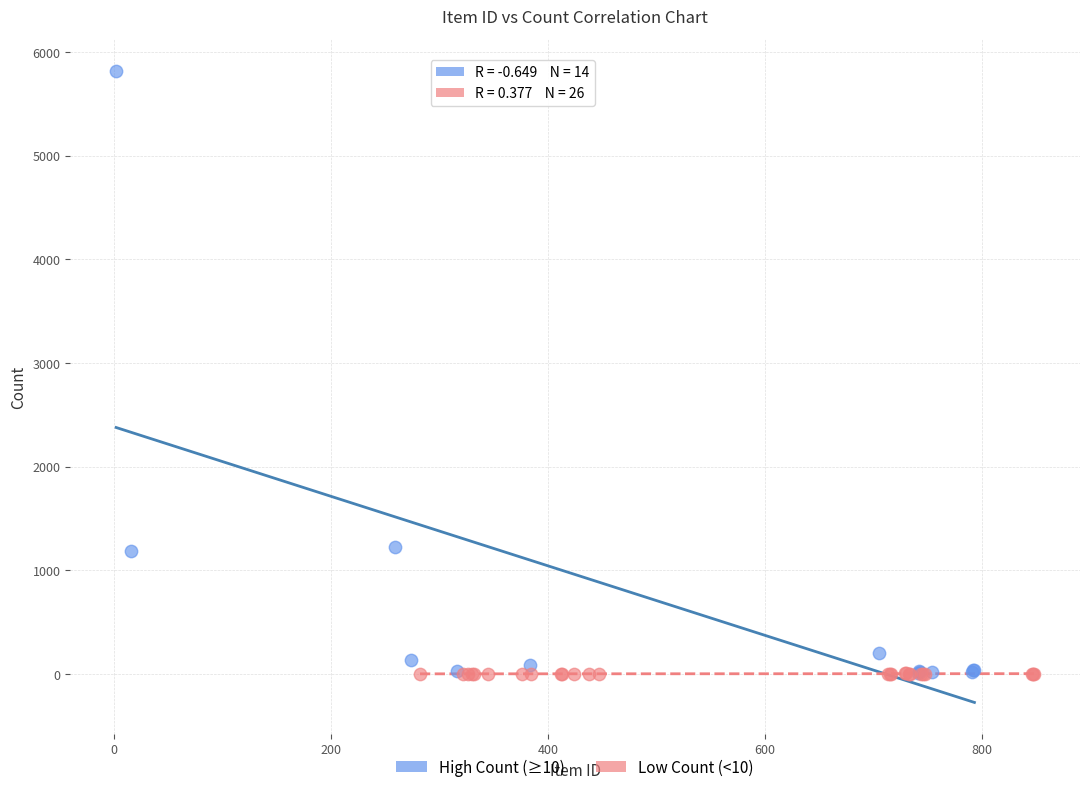

Which series reaches the maximum Y coordinate?

High Count (≥10)